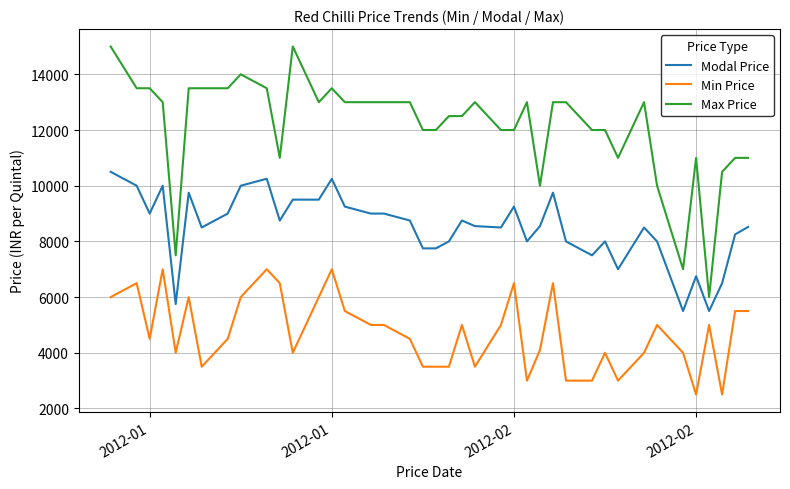

Which series has the widest spread of values?

Max Price